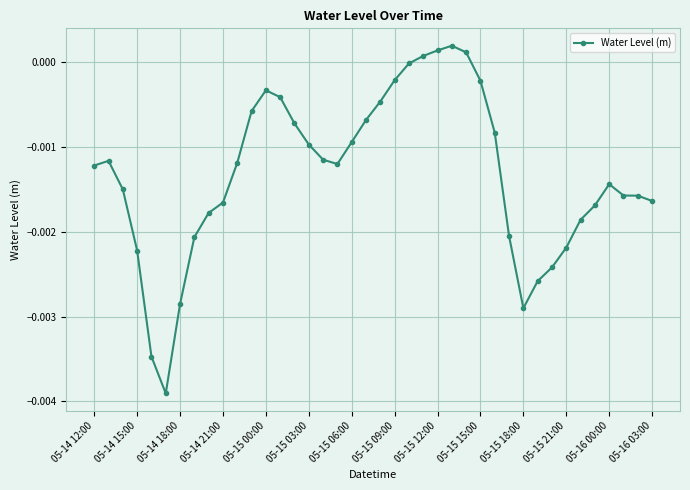

True or false: there are more than 1 points higher than both neighbors.

True